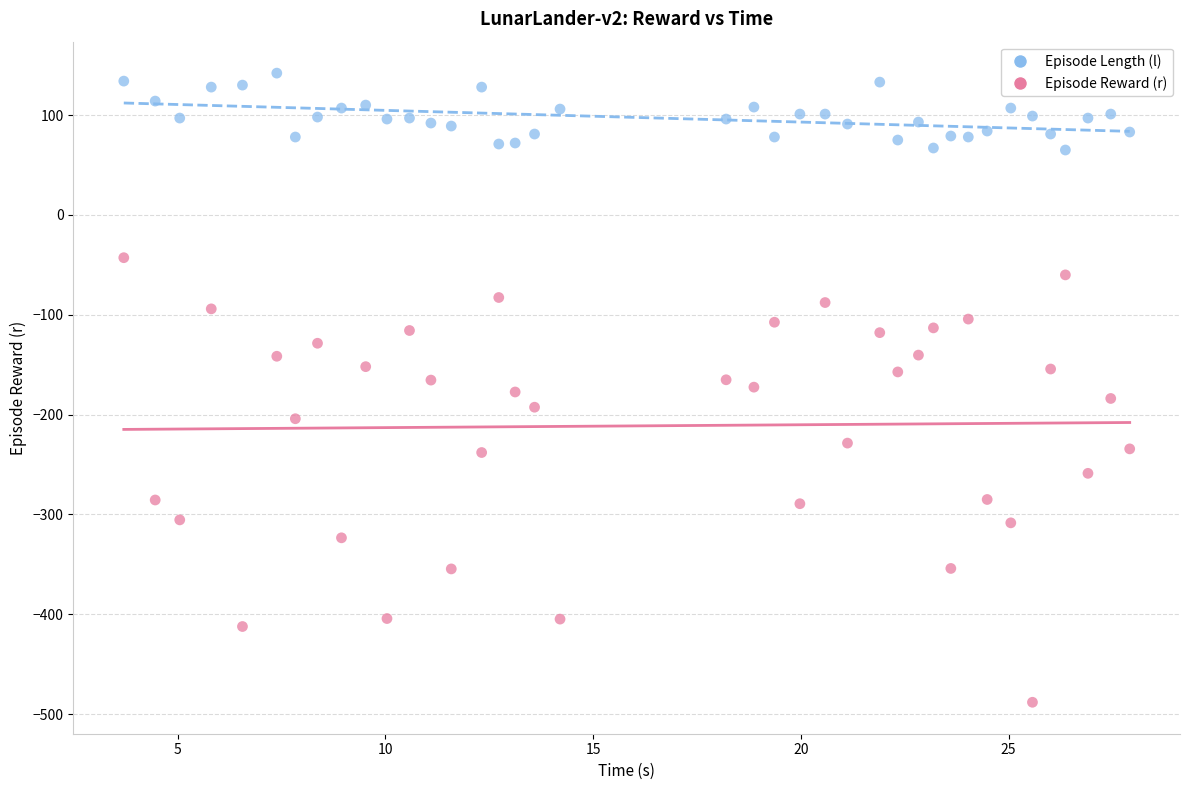

Which series reaches the maximum Y coordinate?

Episode Length (l)